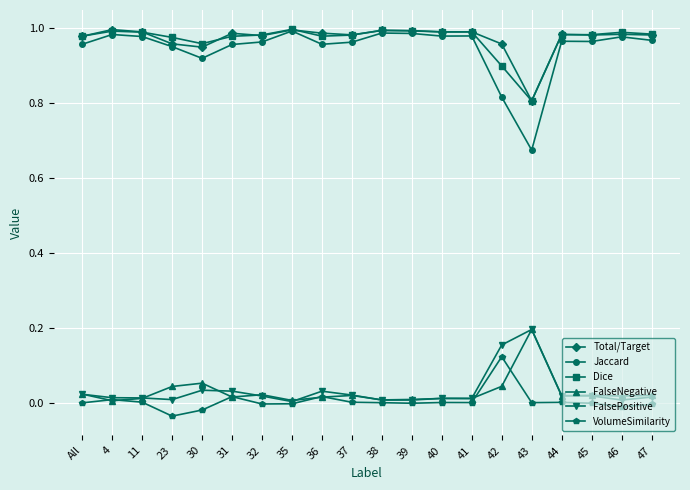

How many lines are shown in the chart?

6